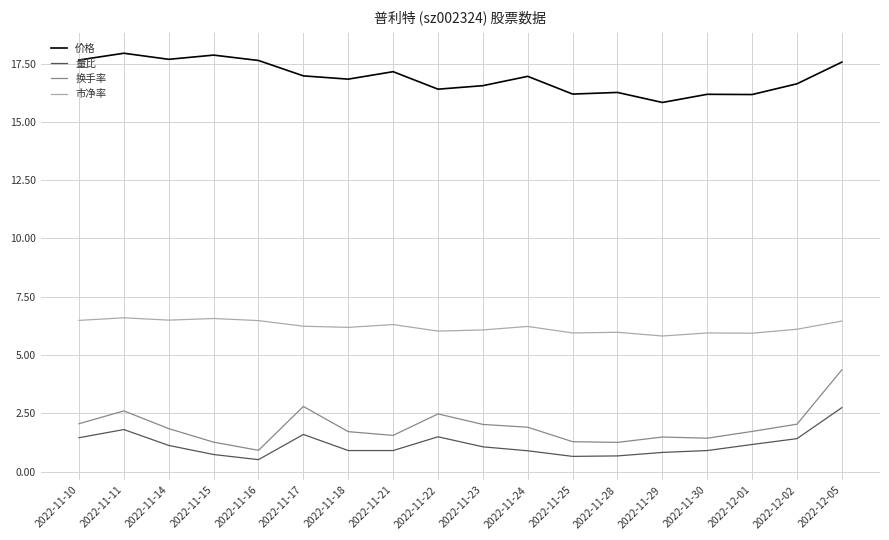

At which category is the sum across all series the highest?

2022-12-05